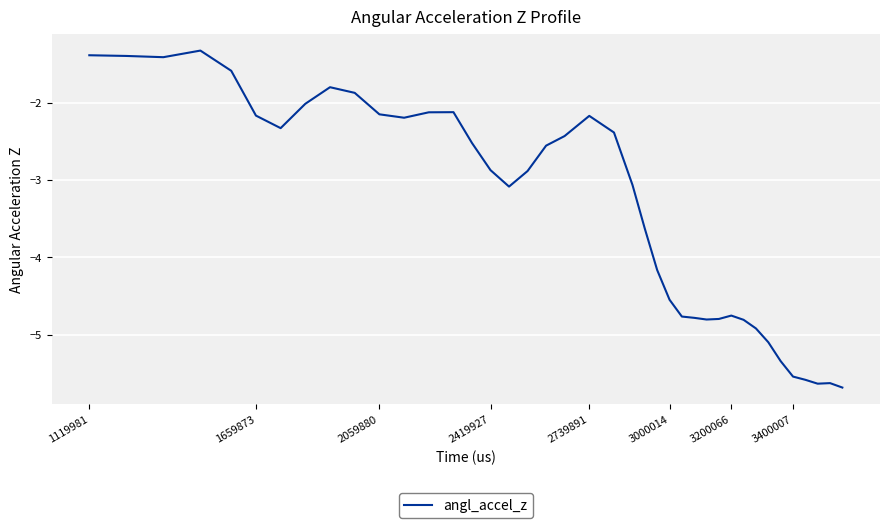

What is the difference between the maximum and minimum values?

4.4